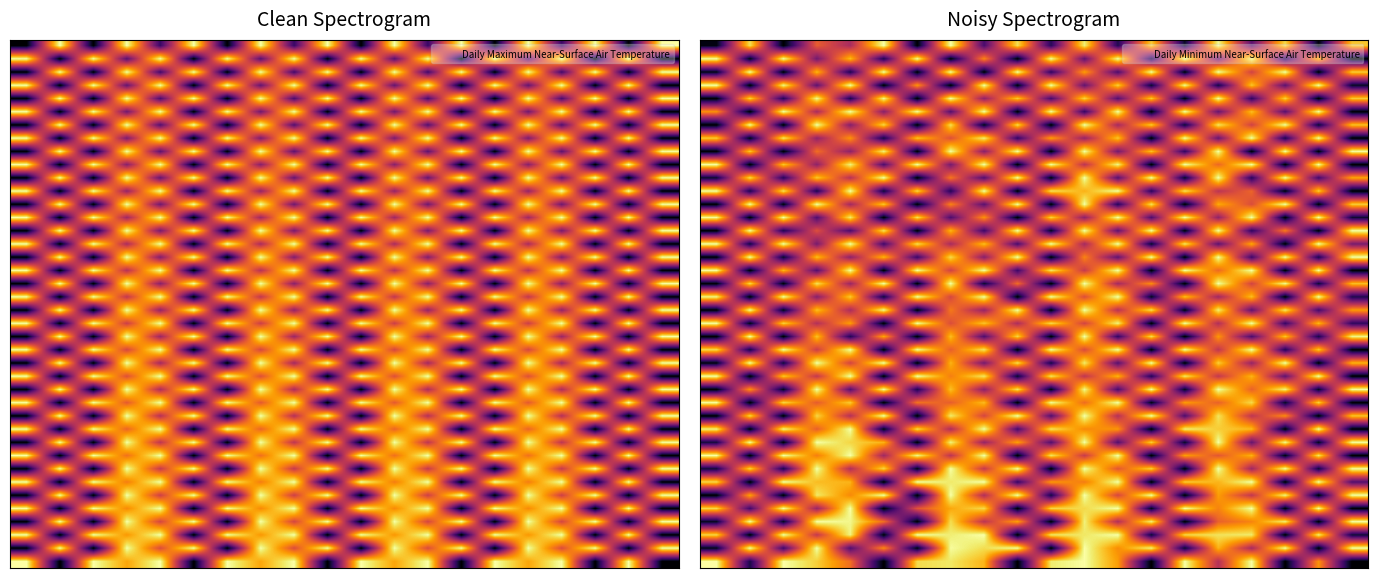

At which category is the sum across all series the highest?

11